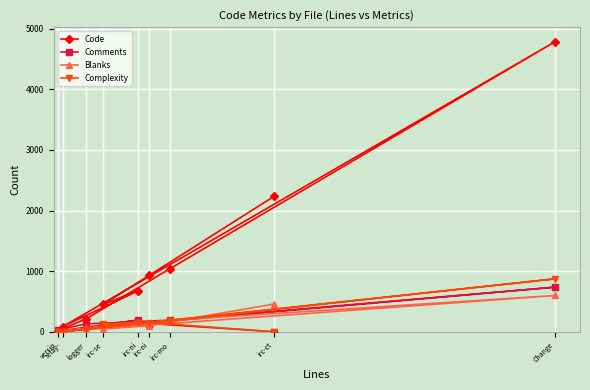

Which series has the largest total across all categories?

Code